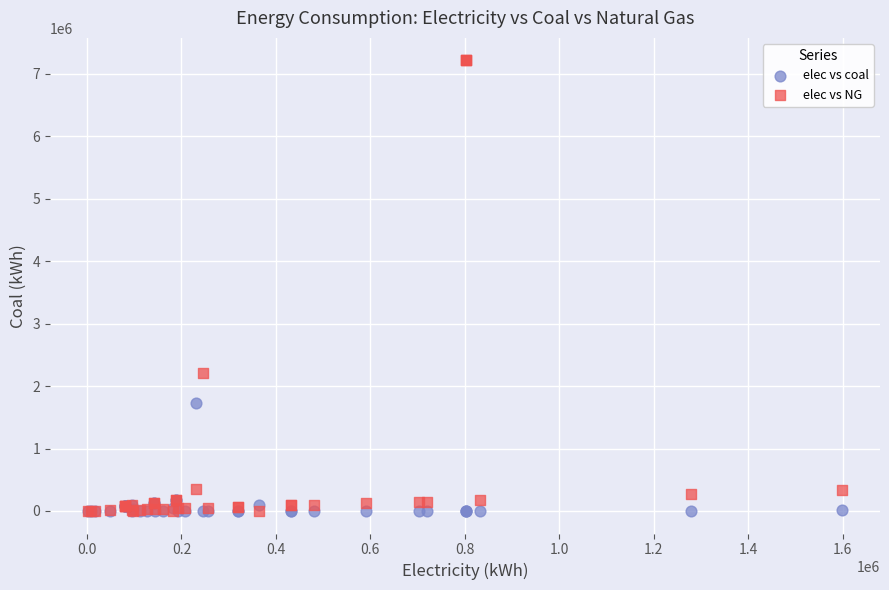

Which series contains the highest Y value?

elec vs NG